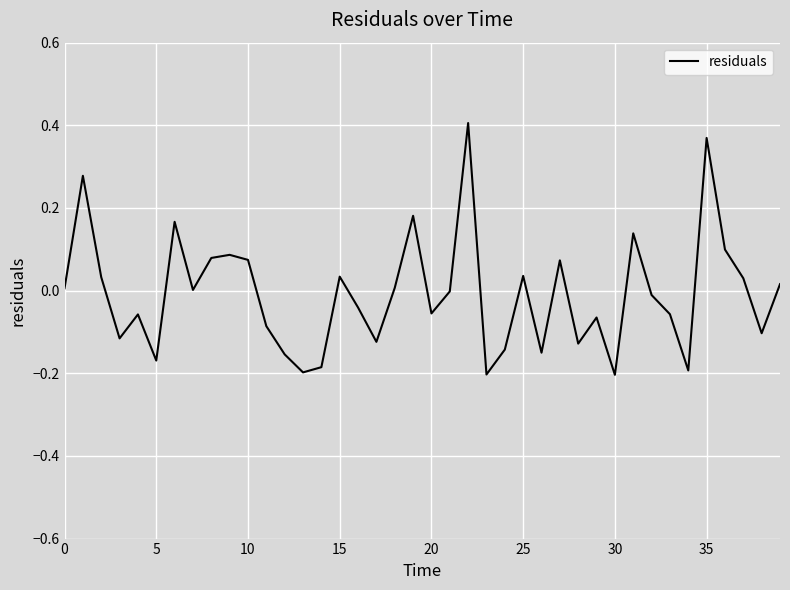

What is the difference between the maximum and minimum values?

0.6